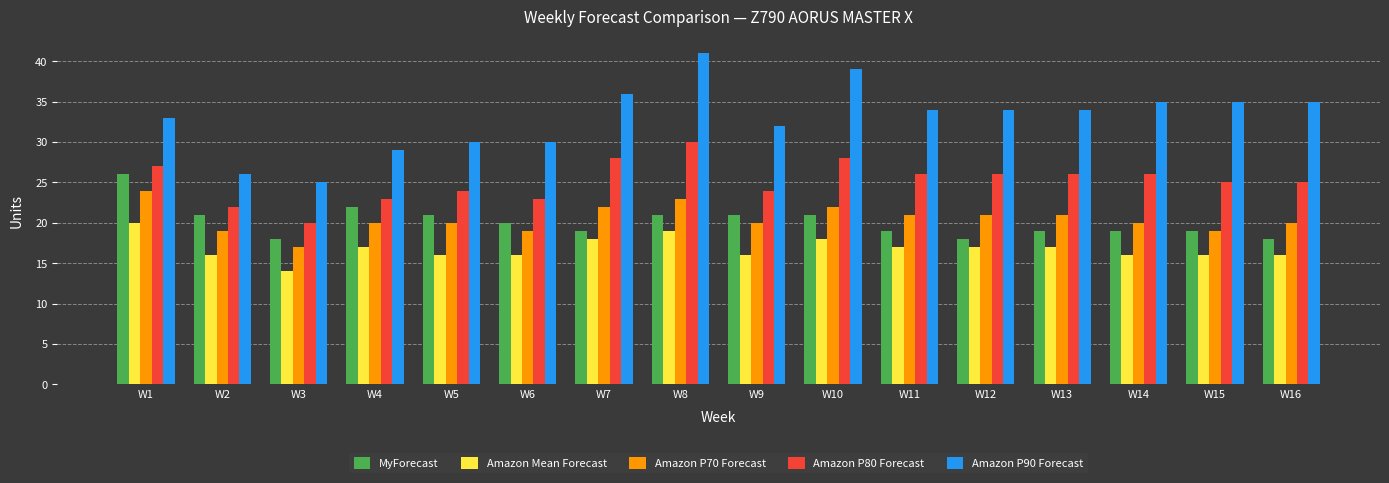

At which category is the sum across all series the highest?

W8